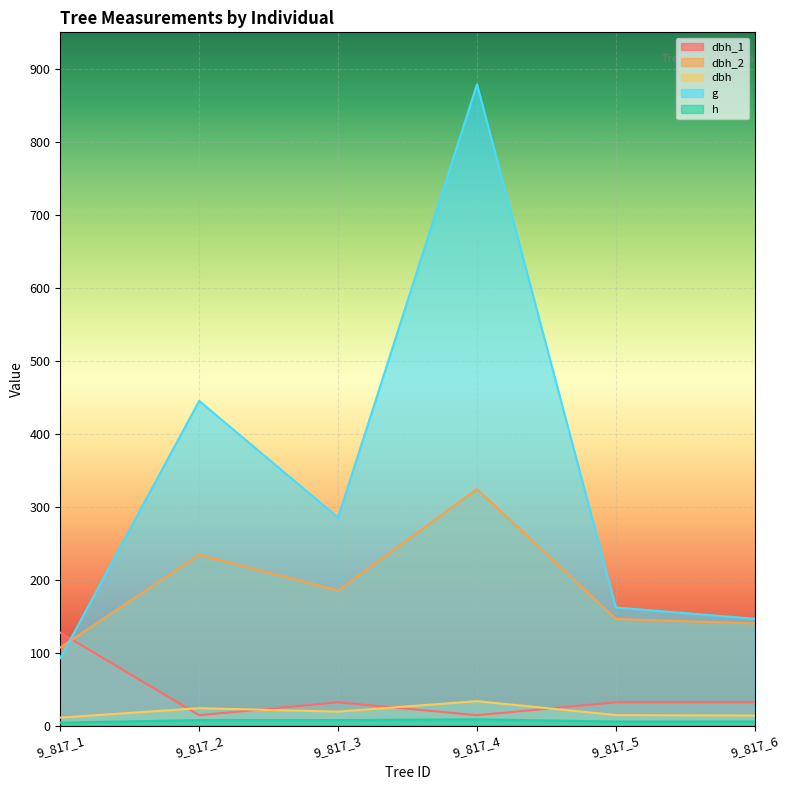

List the series in order of their peak value, lowest first.

h, dbh, dbh_1, dbh_2, g